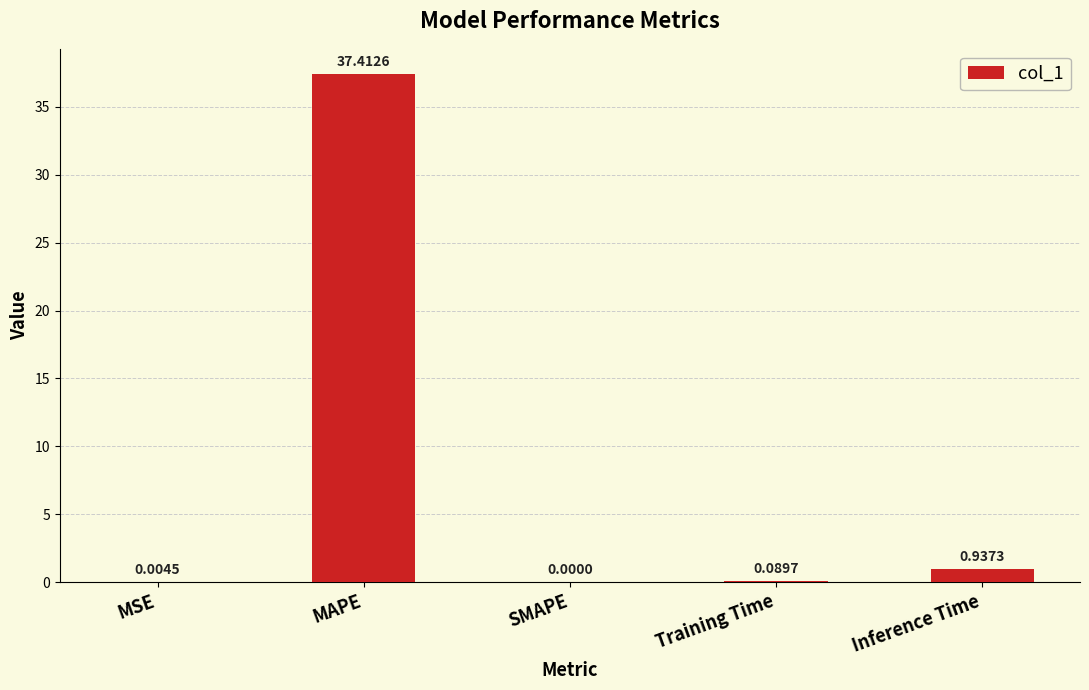

What is the sum of all values?

38.4